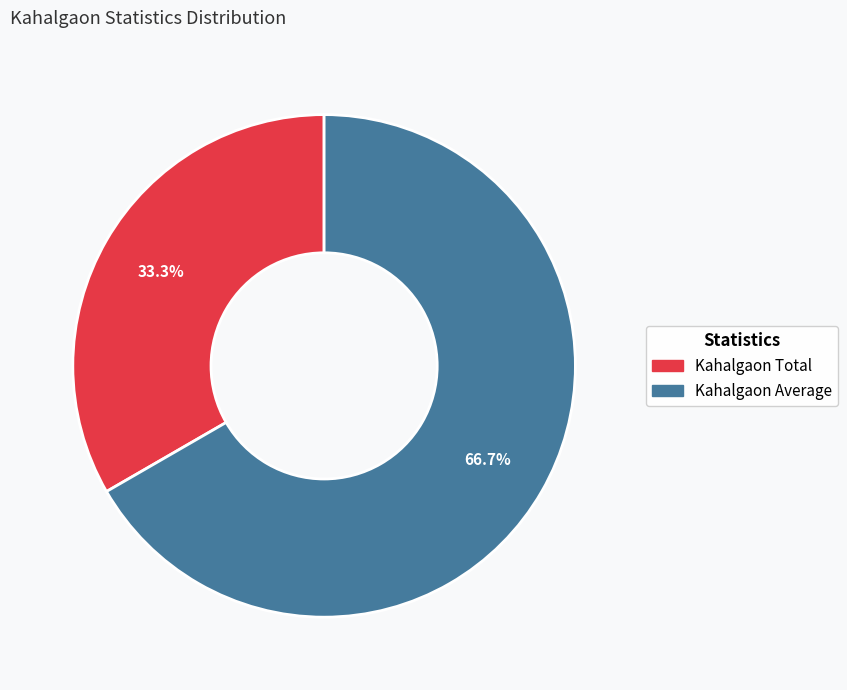

To the nearest percent, what is the combined percentage of Kahalgaon Average and Kahalgaon Total?

100%